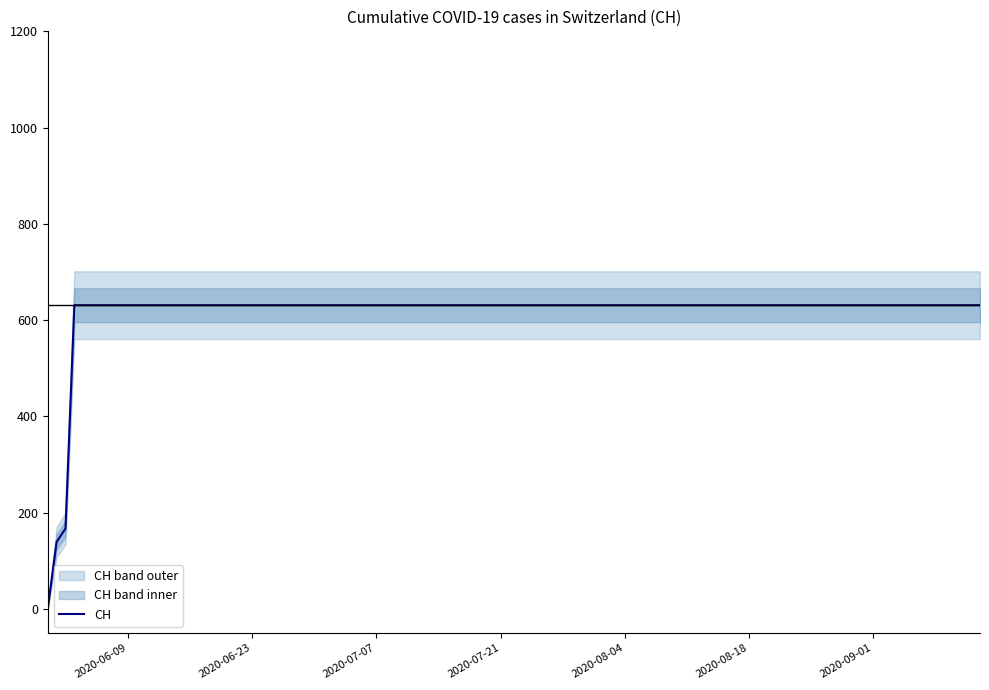

How many lines are shown in the chart?

1